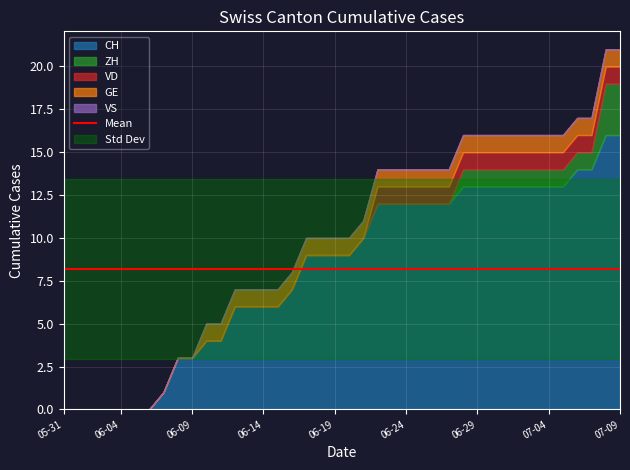

How many lines are shown in the chart?

5